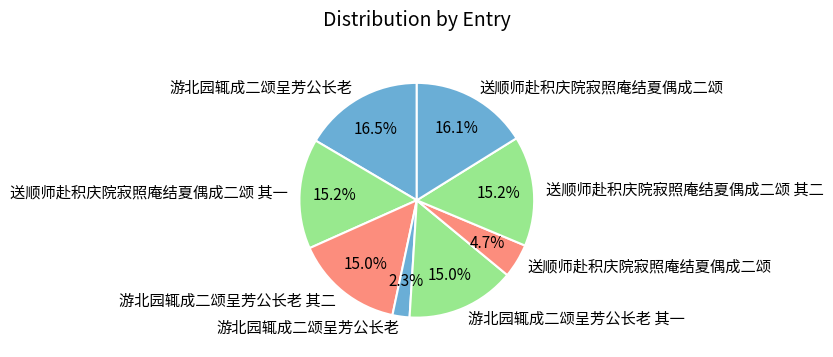

Count the number of slices in the pie.

8